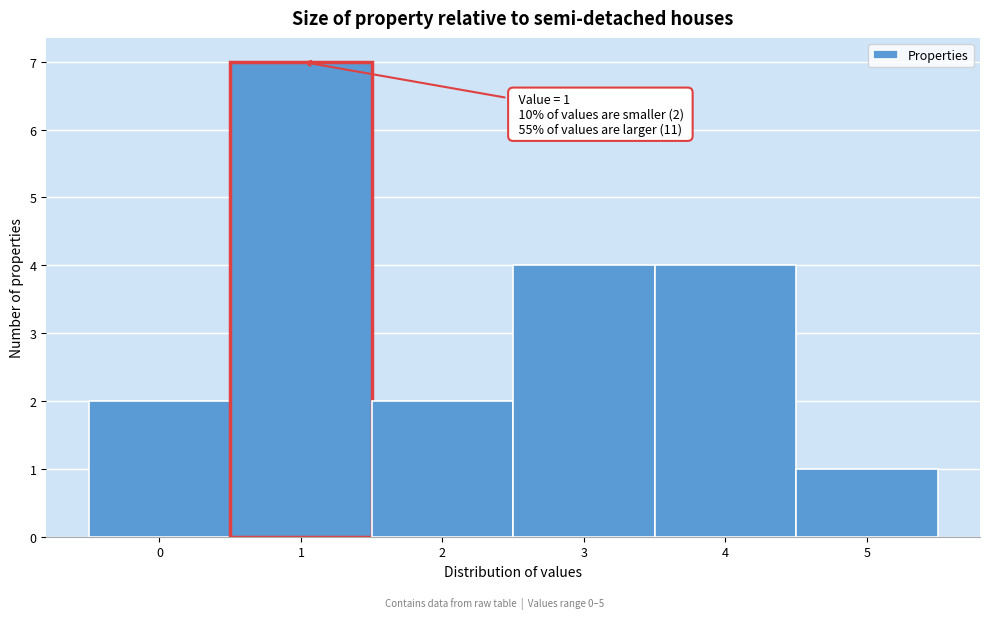

Which range on the x-axis has the tallest bar?

0.5 to 1.5